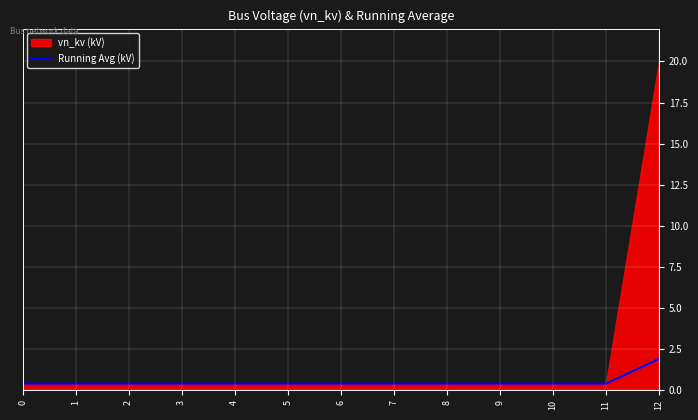

Which category has the highest value across all series?

12